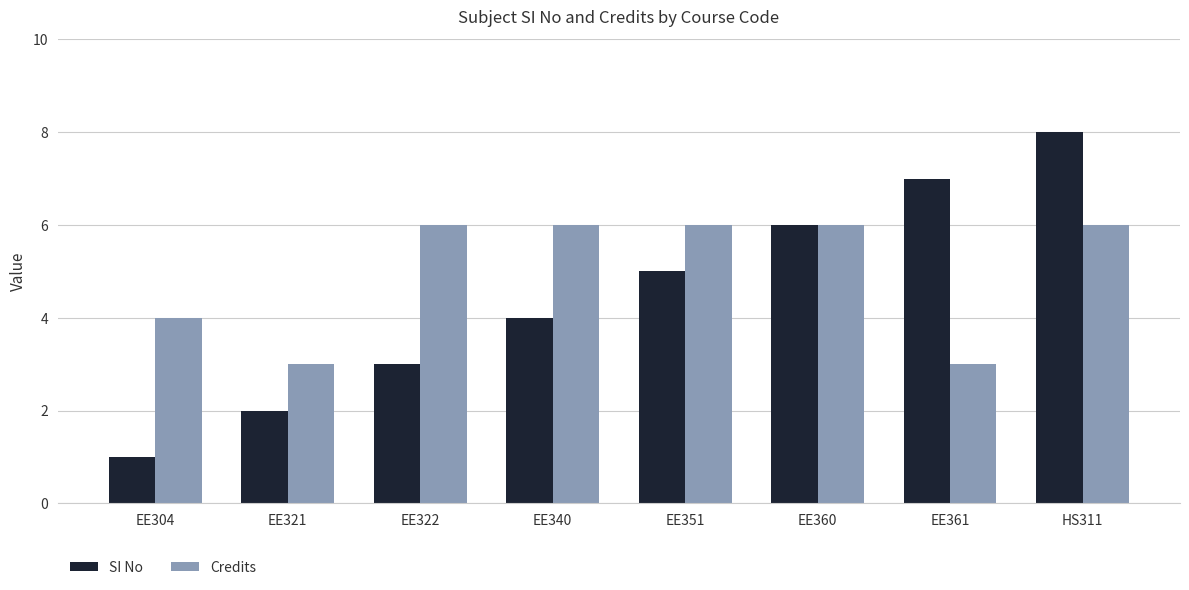

Reading left to right, list all the values displayed in this chart.

SI No: EE304=1	EE321=2	EE322=3	EE340=4	EE351=5	EE360=6	EE361=7	HS311=8
Credits: EE304=4	EE321=3	EE322=6	EE340=6	EE351=6	EE360=6	EE361=3	HS311=6